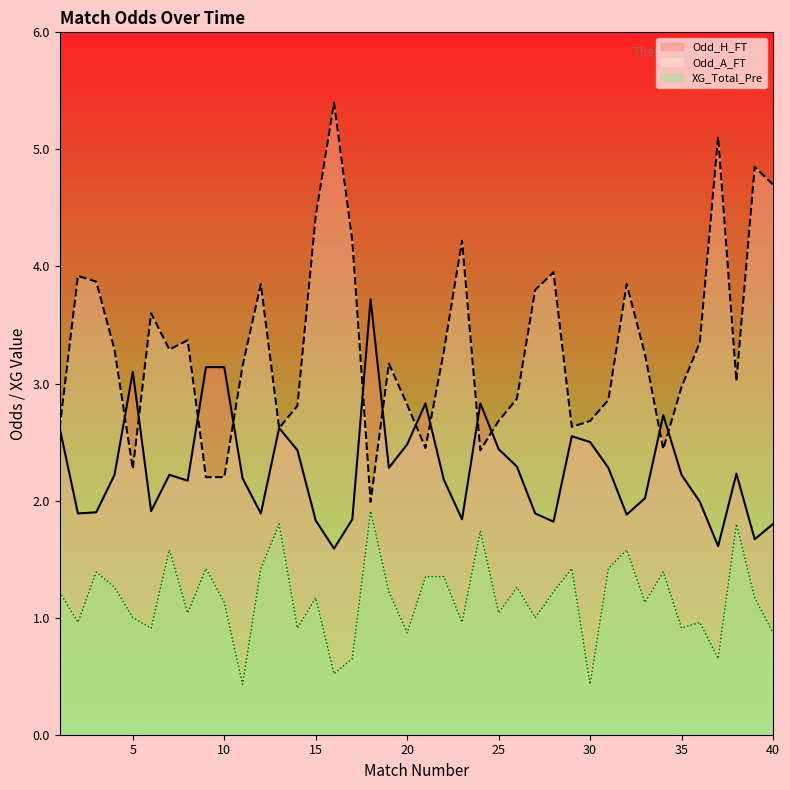

What are all the series names shown in the legend?

Odd_H_FT, Odd_A_FT, XG_Total_Pre